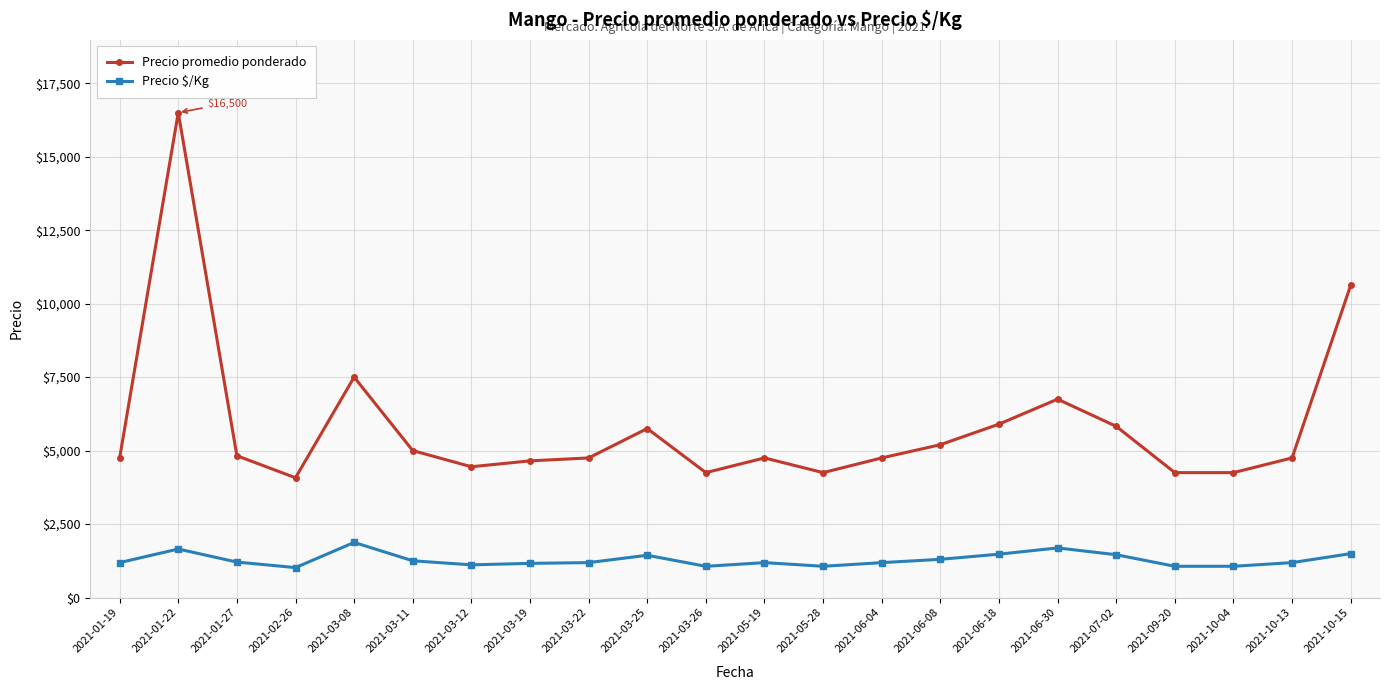

How many values in the Precio promedio ponderado series are below 4750?

7